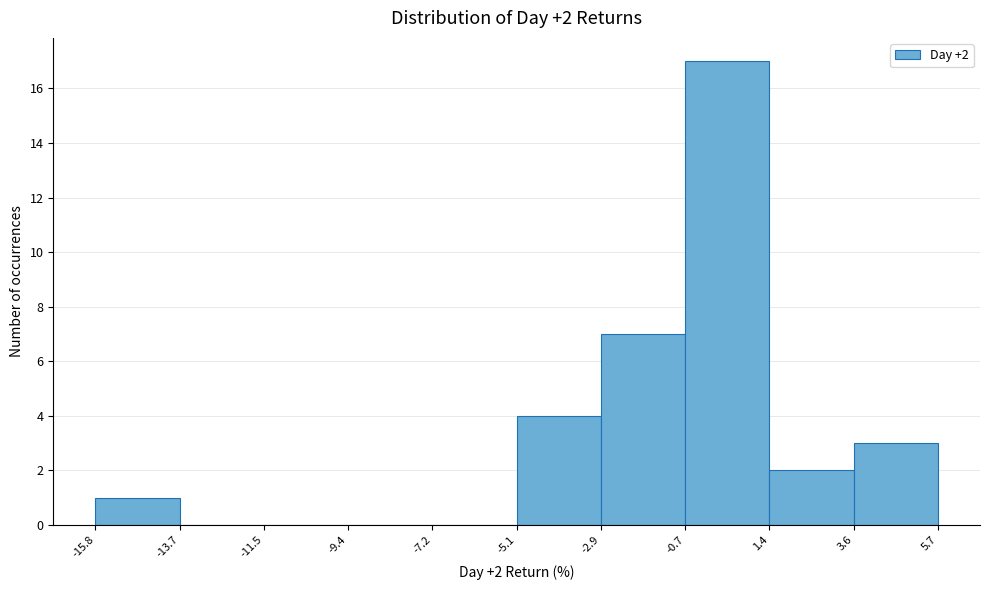

Which range on the x-axis has the tallest bar?

-0.7 to 1.4